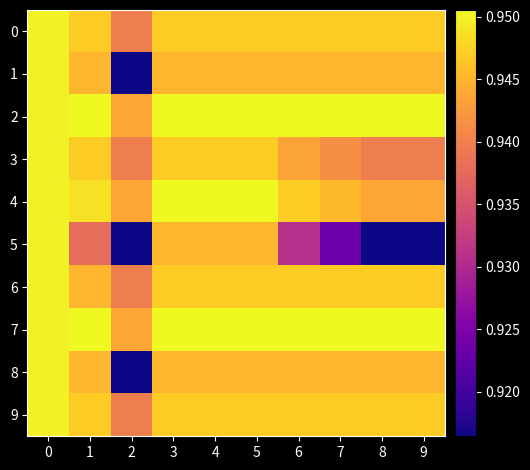

Reading right to left, what are all the values shown in this chart?

0: 9=0.9	8=0.9	7=0.9	6=0.9	5=0.9	4=0.9	3=0.9	2=0.9	1=0.9	0=0.9
1: 9=0.9	8=0.9	7=0.9	6=0.9	5=0.9	4=0.9	3=0.9	2=0.9	1=0.9	0=0.9
2: 9=1.0	8=1.0	7=1.0	6=1.0	5=1.0	4=1.0	3=1.0	2=0.9	1=1.0	0=1.0
3: 9=0.9	8=0.9	7=0.9	6=0.9	5=0.9	4=0.9	3=0.9	2=0.9	1=0.9	0=0.9
4: 9=0.9	8=0.9	7=0.9	6=0.9	5=1.0	4=1.0	3=1.0	2=0.9	1=0.9	0=1.0
5: 9=0.9	8=0.9	7=0.9	6=0.9	5=0.9	4=0.9	3=0.9	2=0.9	1=0.9	0=0.9
6: 9=0.9	8=0.9	7=0.9	6=0.9	5=0.9	4=0.9	3=0.9	2=0.9	1=0.9	0=0.9
7: 9=1.0	8=1.0	7=1.0	6=1.0	5=1.0	4=1.0	3=1.0	2=0.9	1=1.0	0=1.0
8: 9=0.9	8=0.9	7=0.9	6=0.9	5=0.9	4=0.9	3=0.9	2=0.9	1=0.9	0=0.9
9: 9=0.9	8=0.9	7=0.9	6=0.9	5=0.9	4=0.9	3=0.9	2=0.9	1=0.9	0=0.9